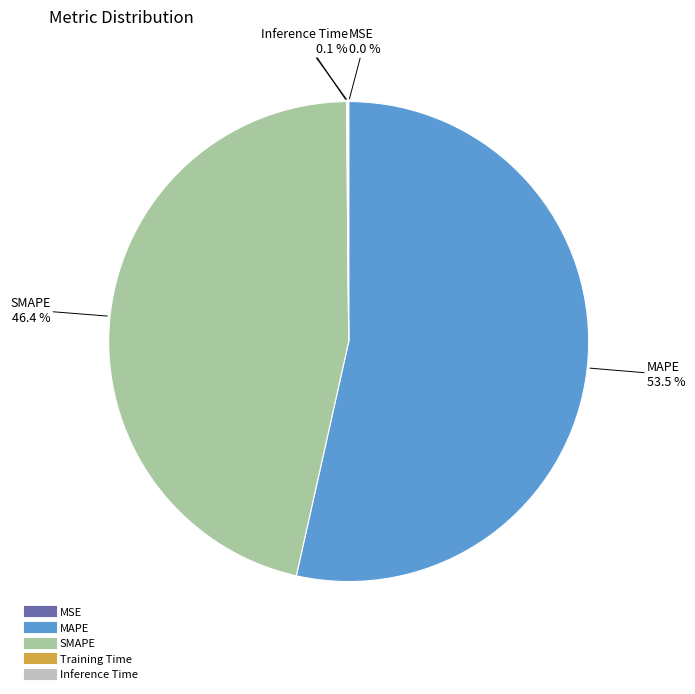

Approximately how many times larger is the value at SMAPE compared to MAPE?

0.9